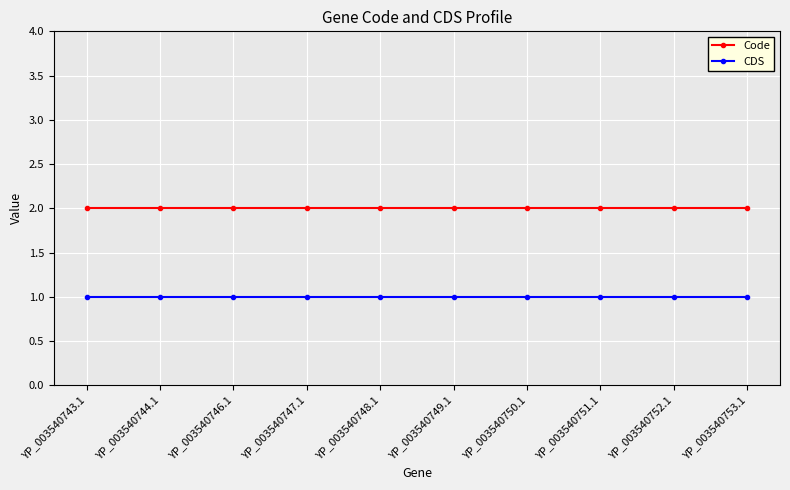

What is the sum of the Code values at YP_003540744.1 and YP_003540743.1?

4